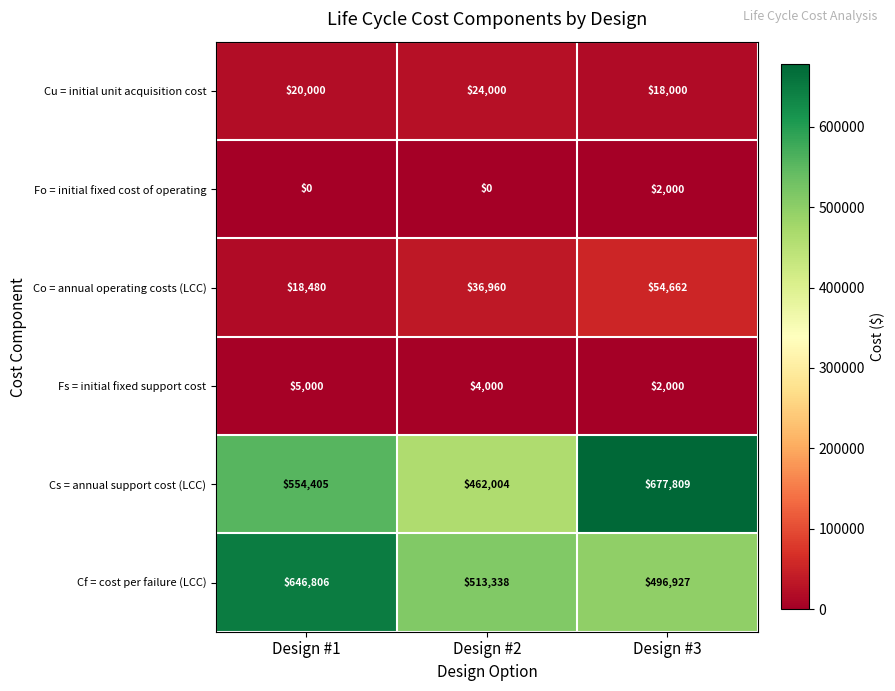

Which series has the largest total across all categories?

Cs = annual support cost (LCC)